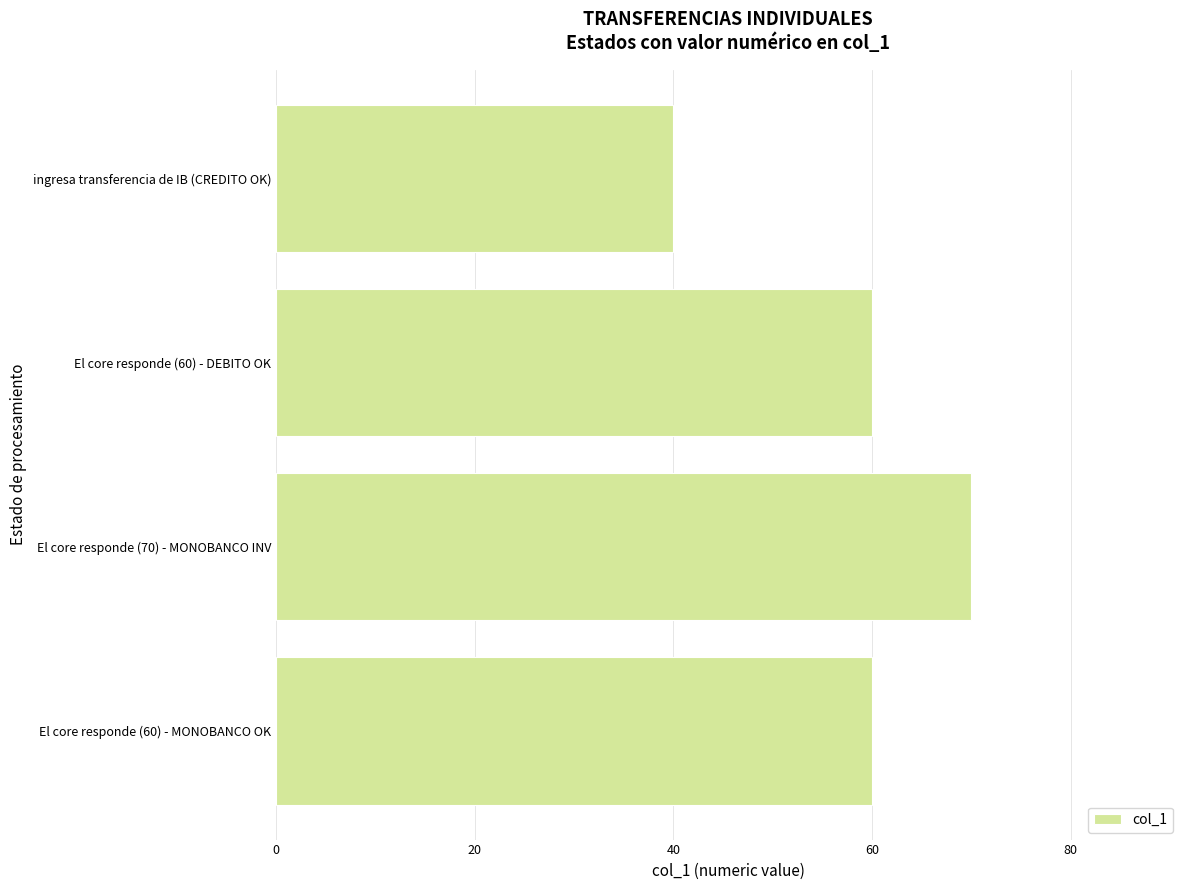

What value does the data have at ingresa transferencia de IB (CREDITO OK), to the nearest 10?

40